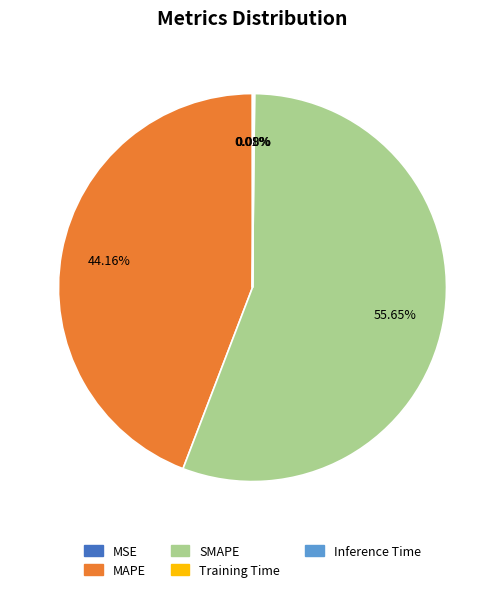

How much of the chart is everything except MAPE?

55.8%